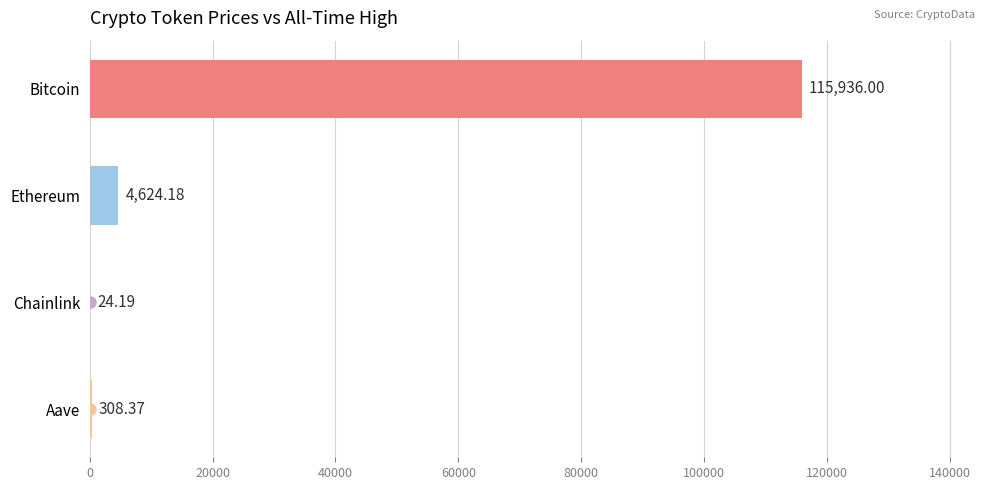

Which label corresponds to the largest value in the chart?

Bitcoin